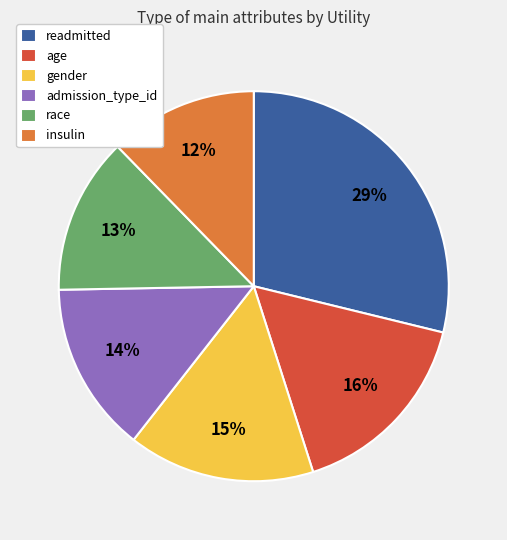

To the nearest percent, what is the average slice percentage?

17%